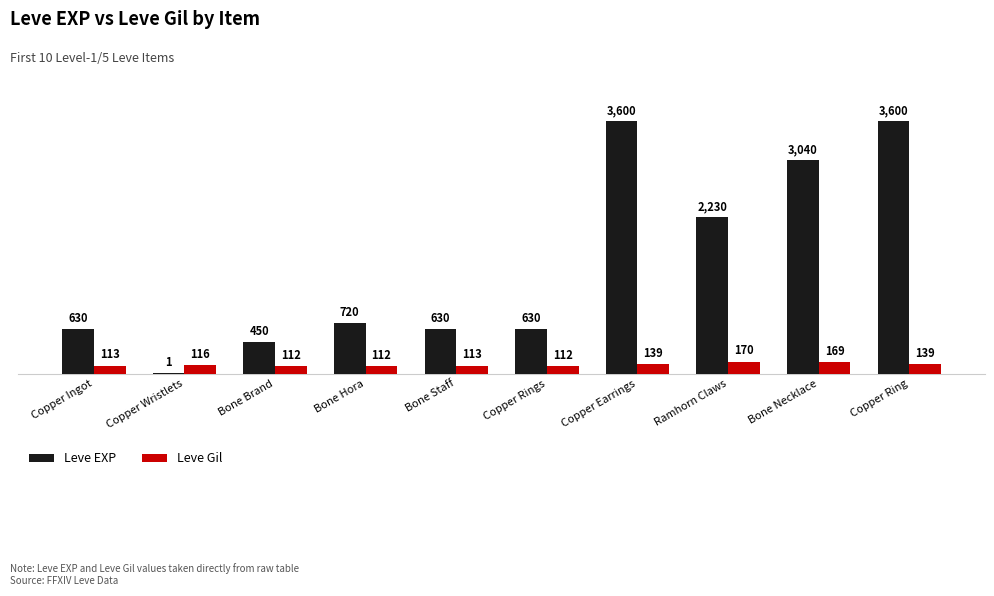

What is the approximate value of Leve Gil at Copper Earrings, to the nearest 5?

140